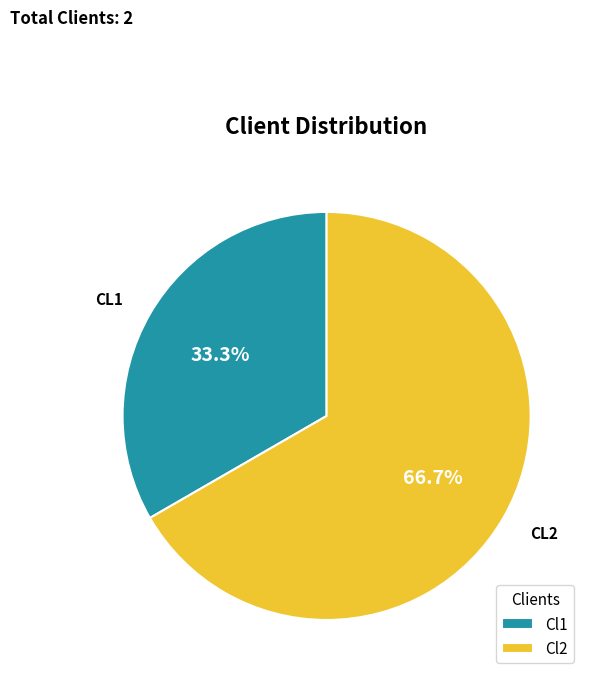

Between Cl2 and Cl1, which is larger?

Cl2